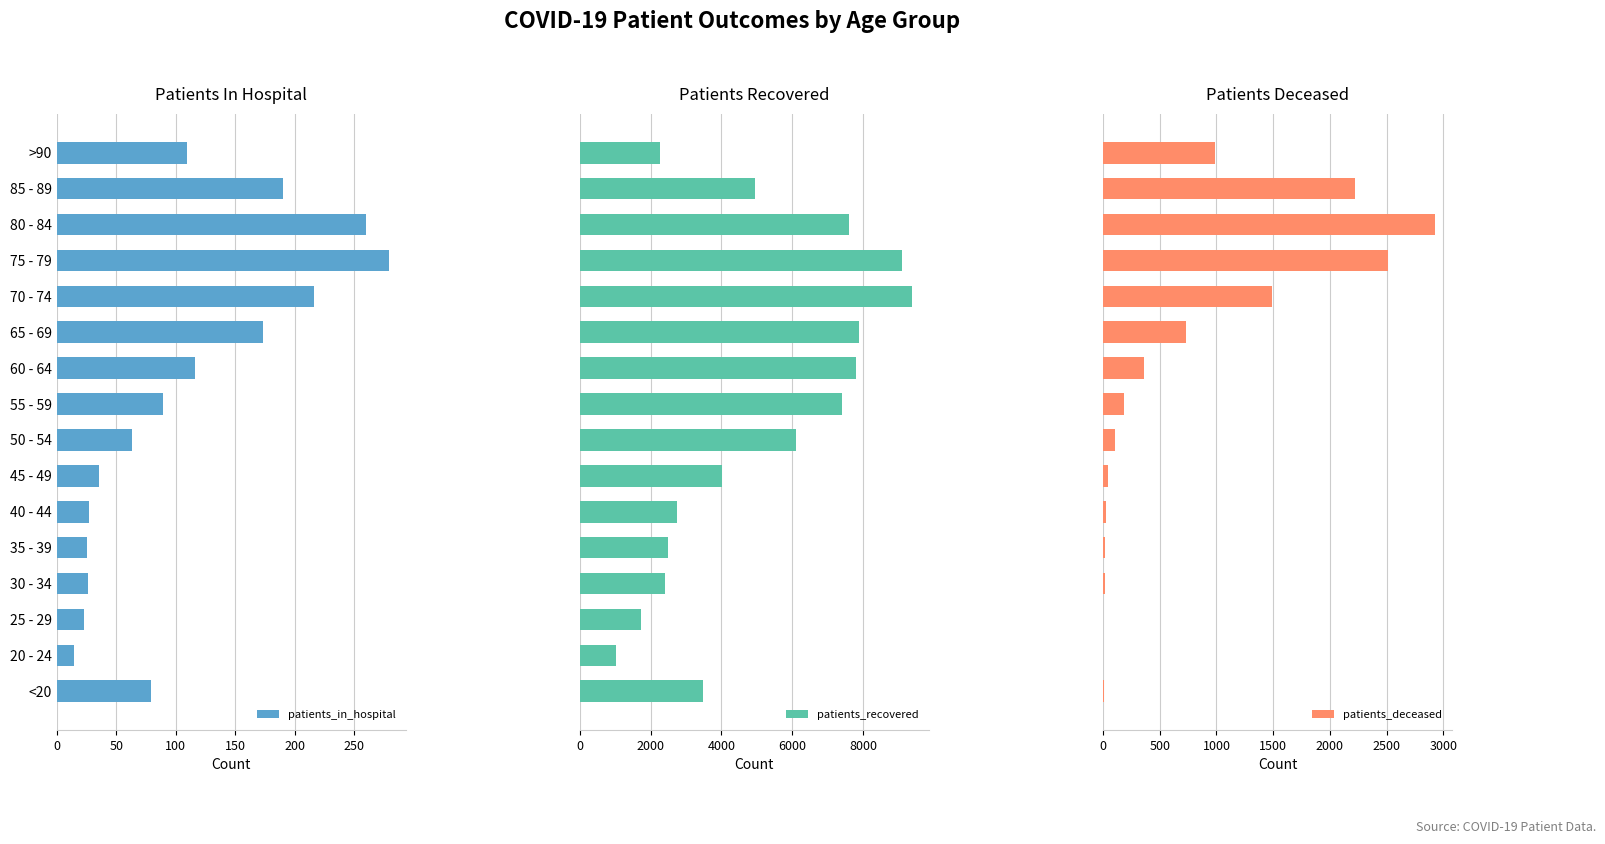

Which series has the largest range (max minus min)?

patients_recovered